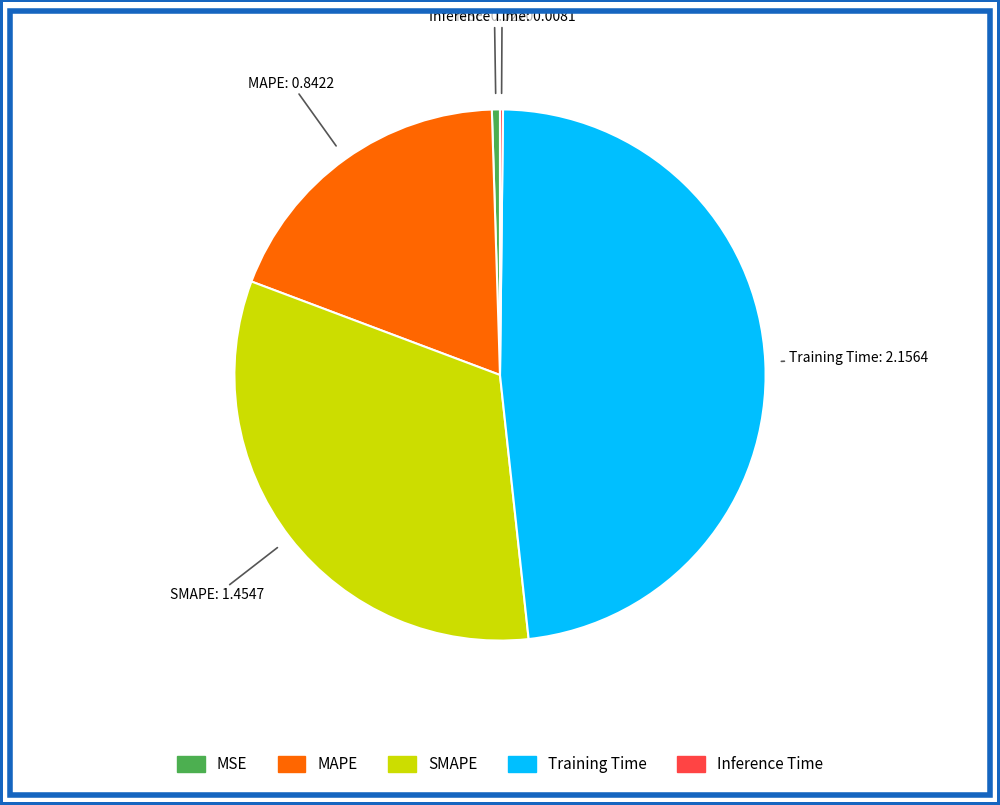

Is the sum of MAPE and MSE greater than half?

No